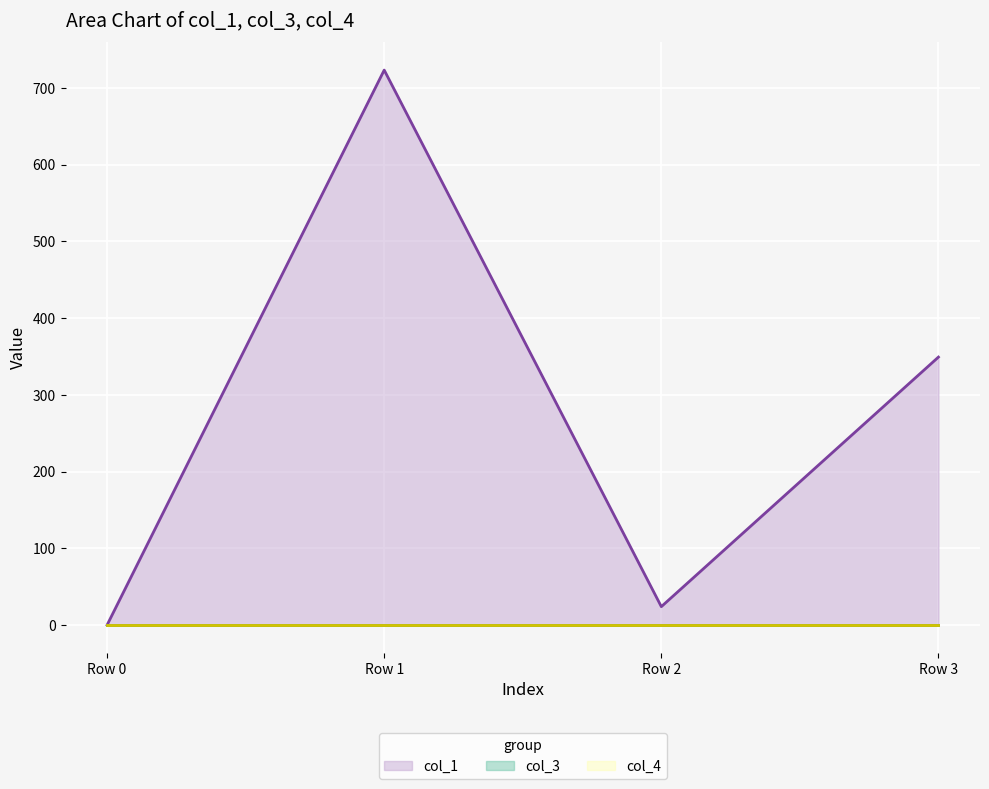

The value of col_1 line at Row 1 is 452.5. True or false?

False